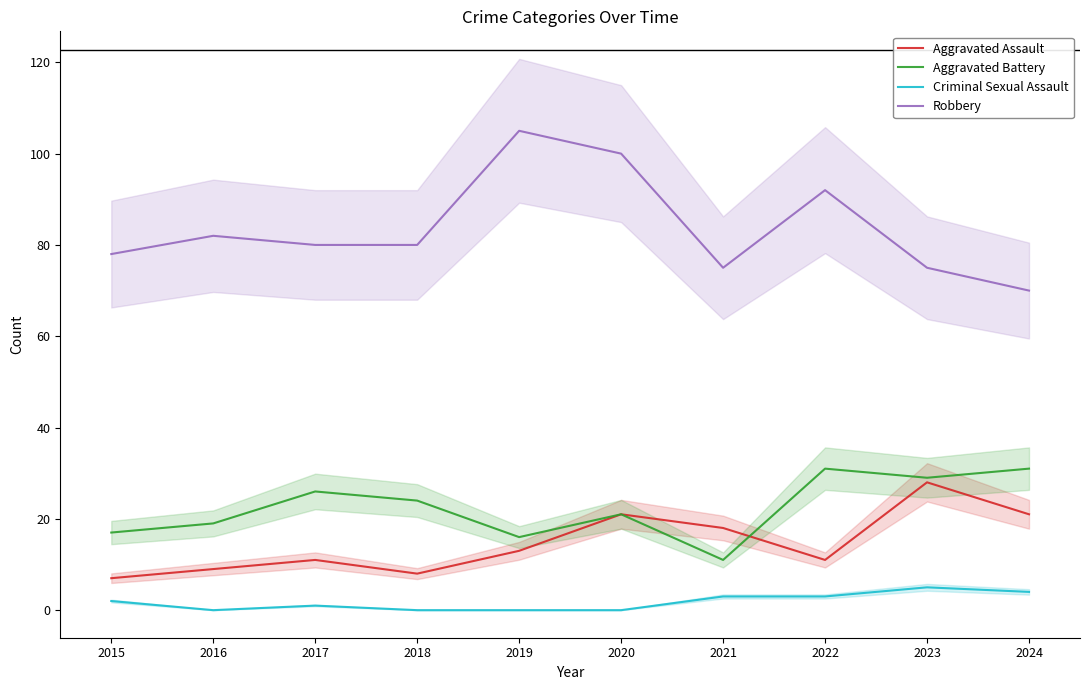

Is it true that Criminal Sexual Assault equals 5 at 2021?

False